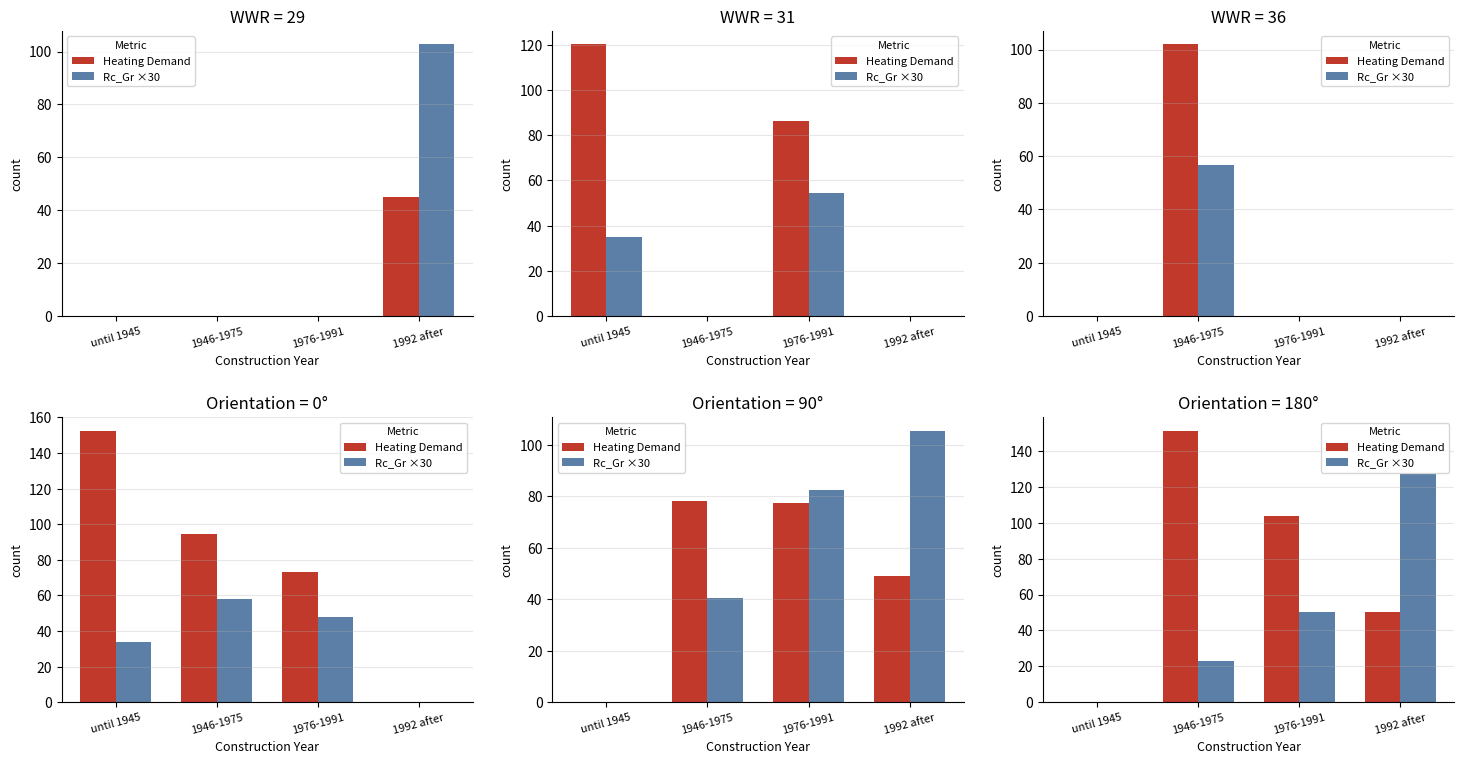

Between until 1945 and 1976-1991, which series saw the biggest shift?

Heating Demand